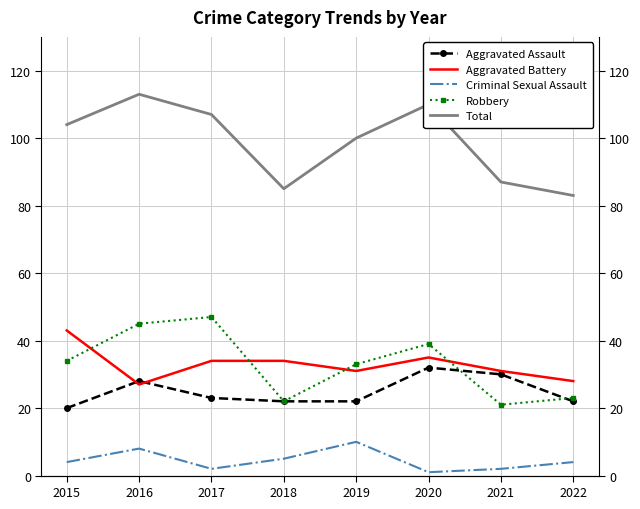

Is the value of Robbery at 2020 greater than the value of Criminal Sexual Assault at 2019?

Yes